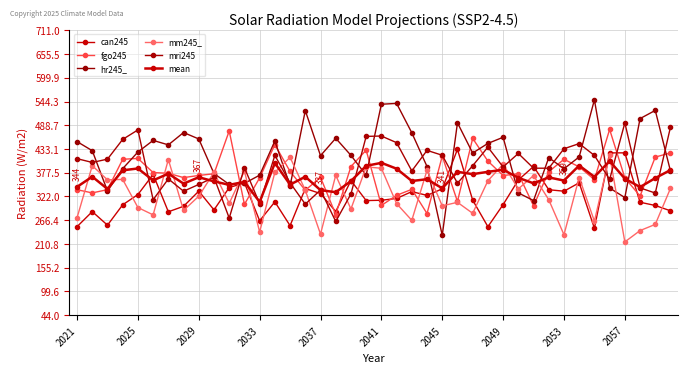

What is the minimum value for fgo245?

279.7